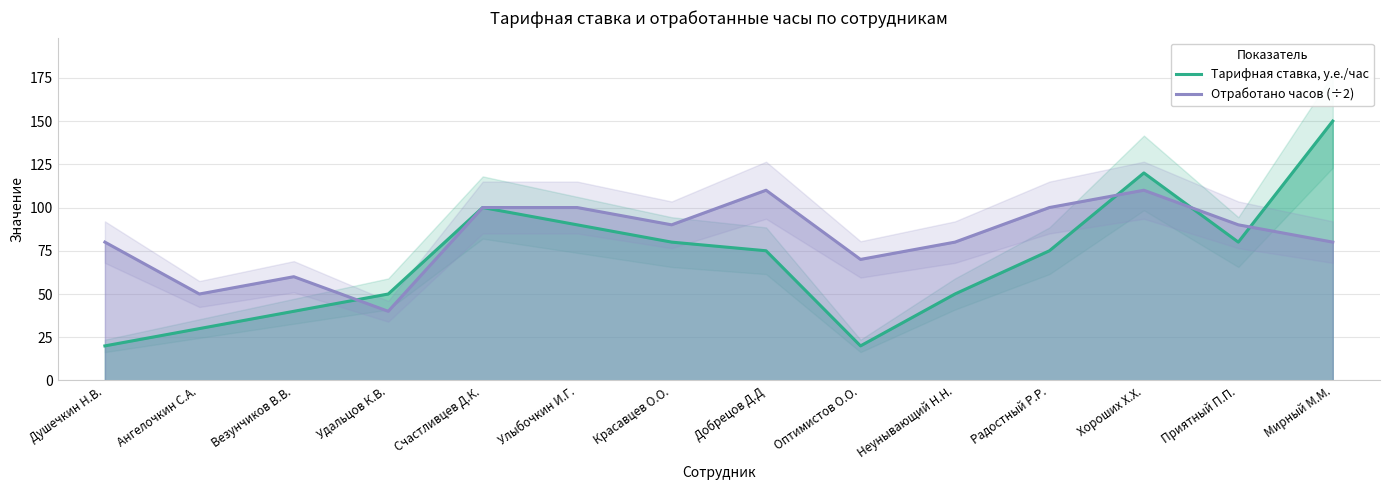

At which category does Тарифная ставка, у.е./час reach its first local peak?

Счастливцев Д.К.